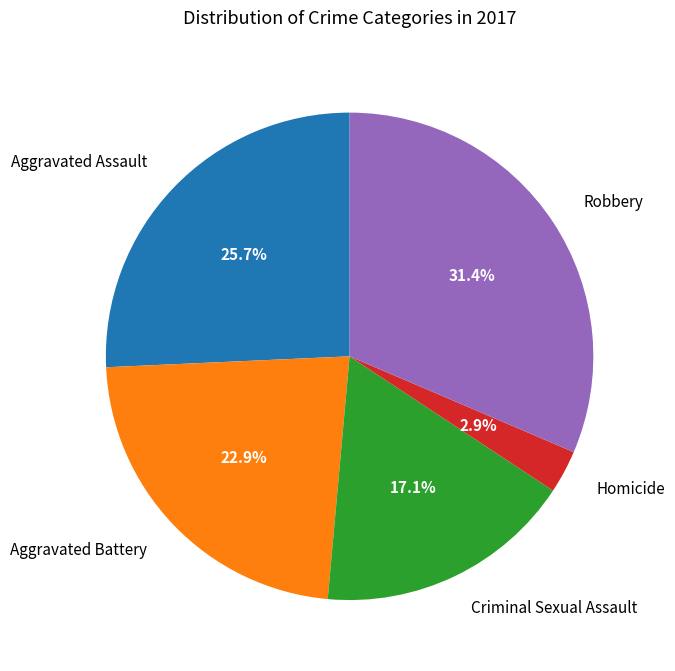

Which has a higher value, Aggravated Battery or Aggravated Assault?

Aggravated Assault